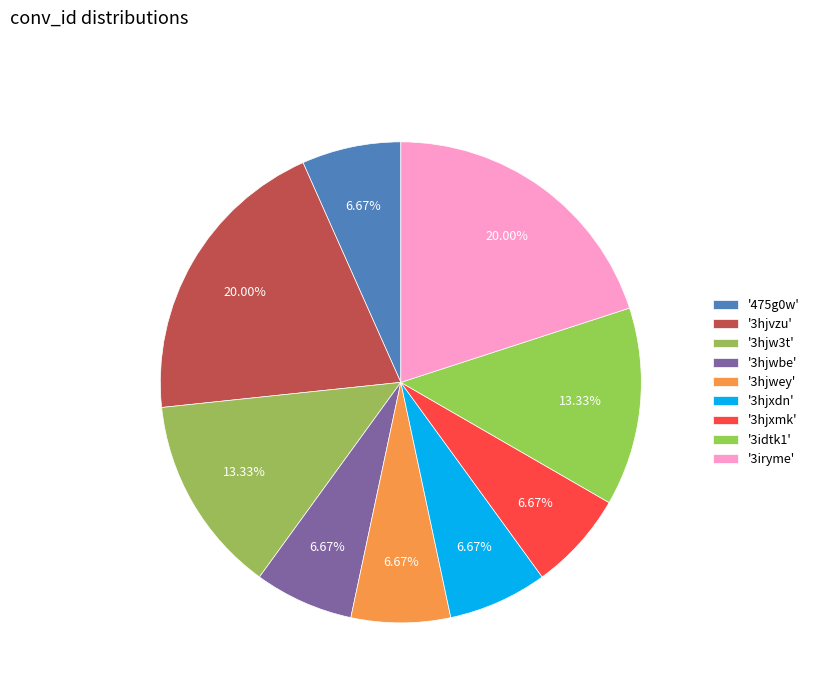

How many segments does this pie chart have?

9